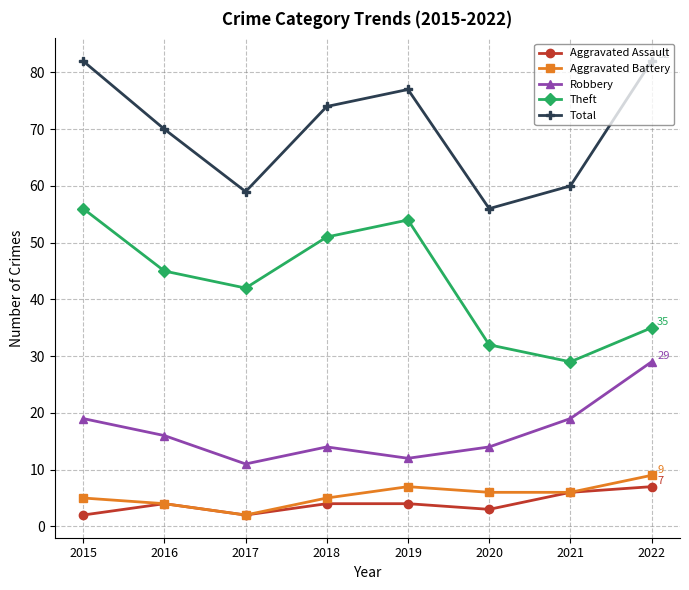

Reading left to right, extract all data points from this chart.

Aggravated Assault: 2	4	2	4	4	3	6	7
Aggravated Battery: 5	4	2	5	7	6	6	9
Robbery: 19	16	11	14	12	14	19	29
Theft: 56	45	42	51	54	32	29	35
Total: 82	70	59	74	77	56	60	82